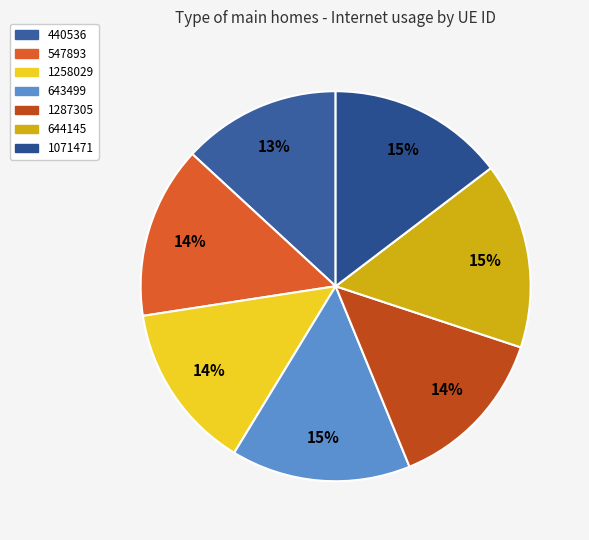

Count the number of slices in the pie.

7